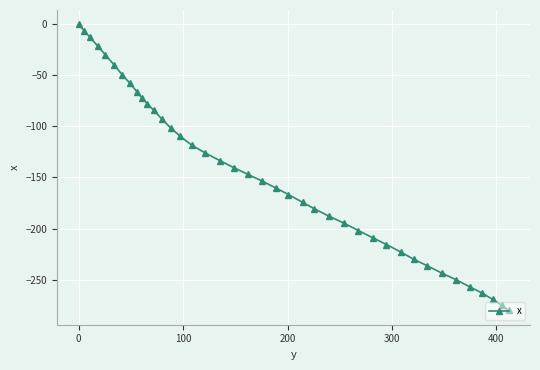

Count the number of data series in this chart.

1